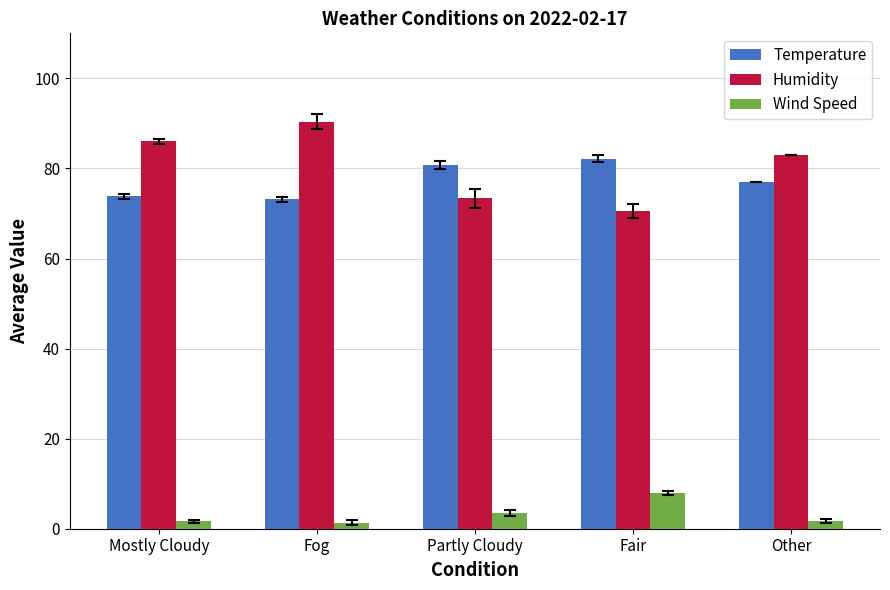

What is the total value across all series at Partly Cloudy?

157.6